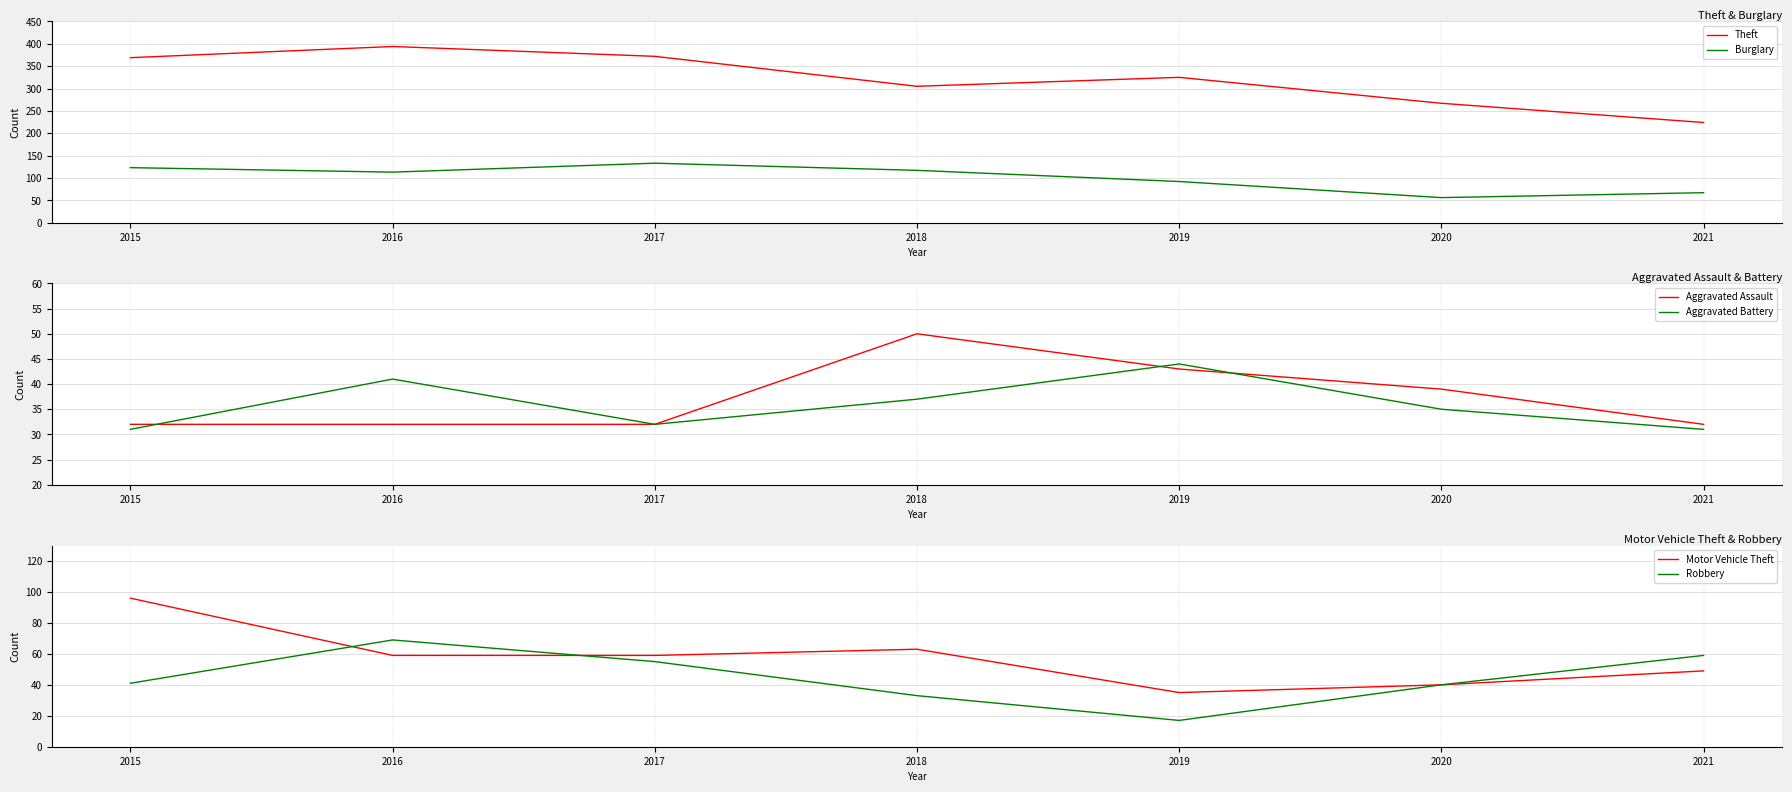

How many distinct data groups are displayed?

6